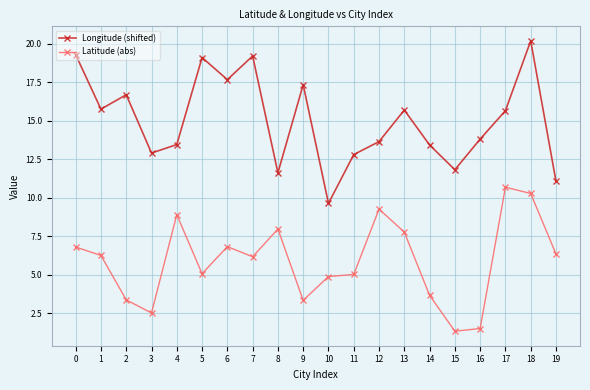

What is the approximate value of Latitude (abs) at 8?

8.0